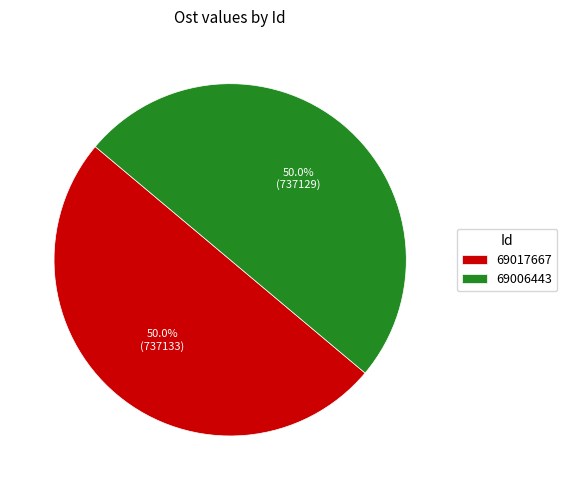

Combined, do 69006443 and 69017667 account for over 50%?

Yes